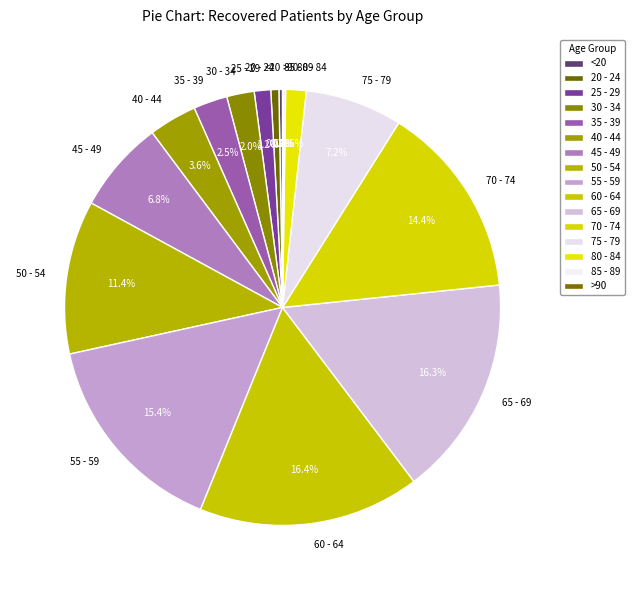

Approximately how many times larger is the value at 55 - 59 compared to 65 - 69?

0.9